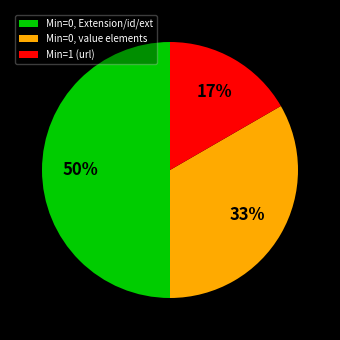

How many slices are in this pie chart?

3